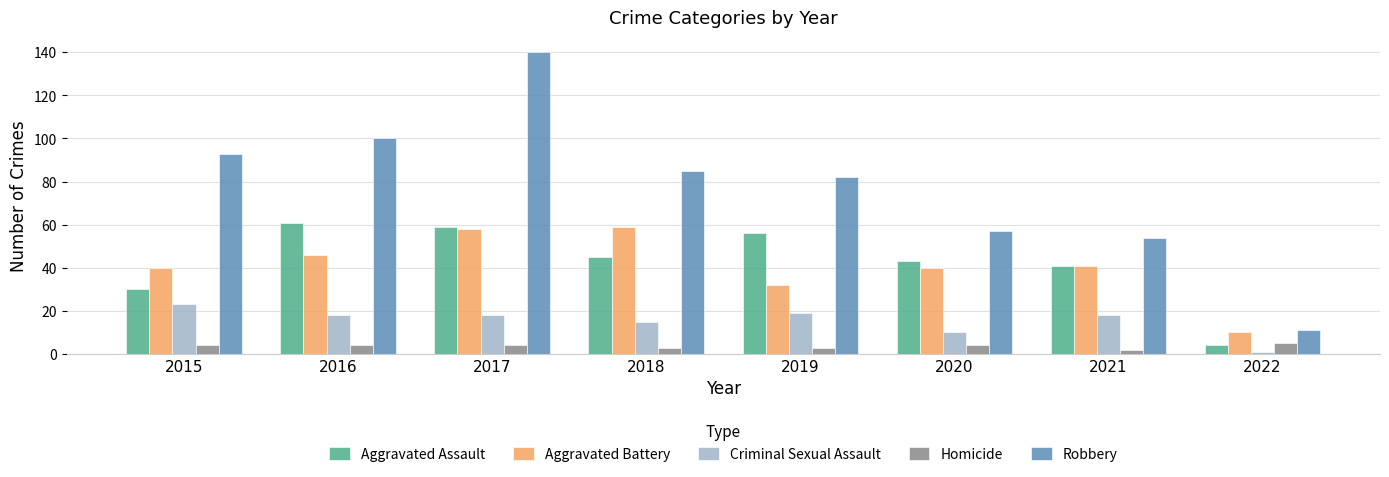

Which category has the highest value across all series?

2017